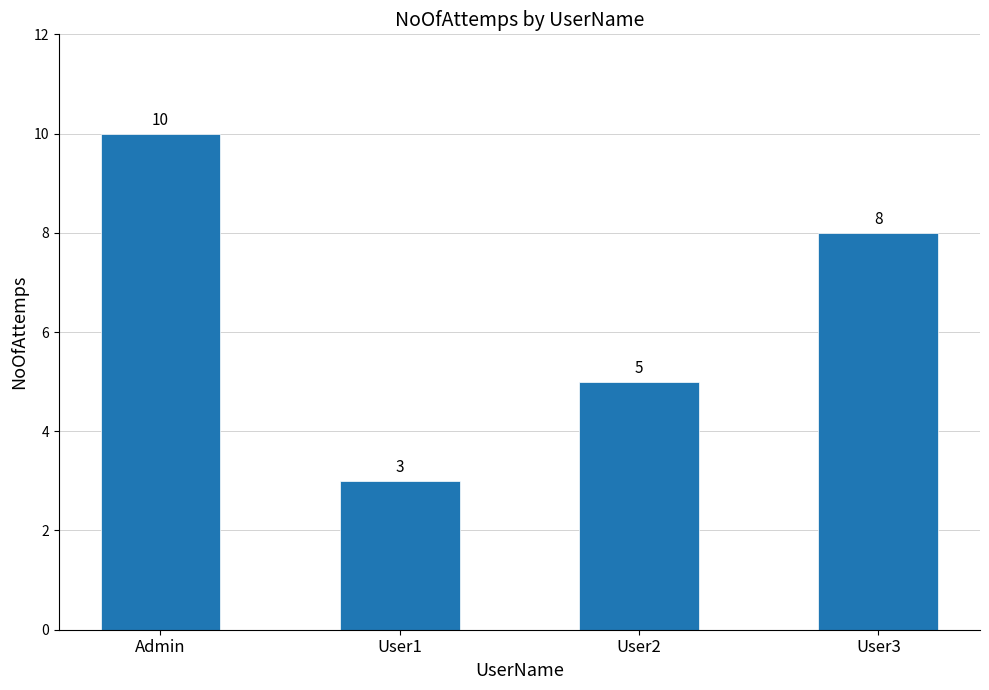

Reading right to left, what are all the values shown in this chart?

User3=8	User2=5	User1=3	Admin=10